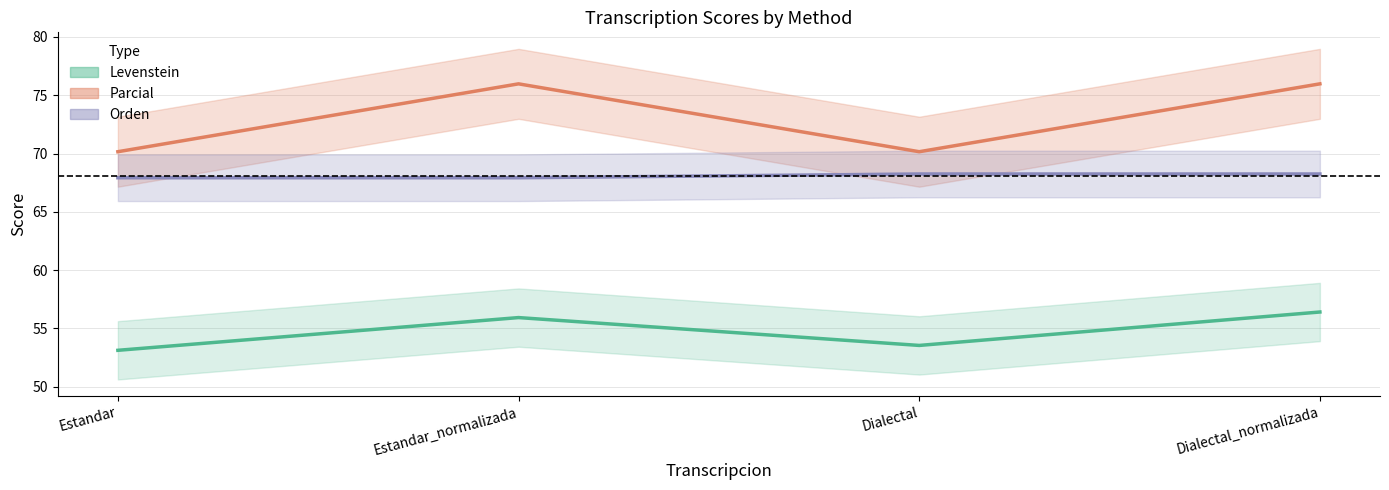

Between Dialectal and Estandar, which is larger?

Dialectal